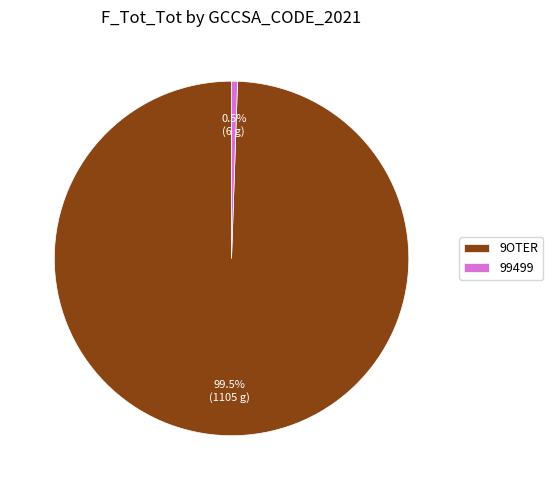

Rank the categories by value from highest to lowest.

9OTER, 99499